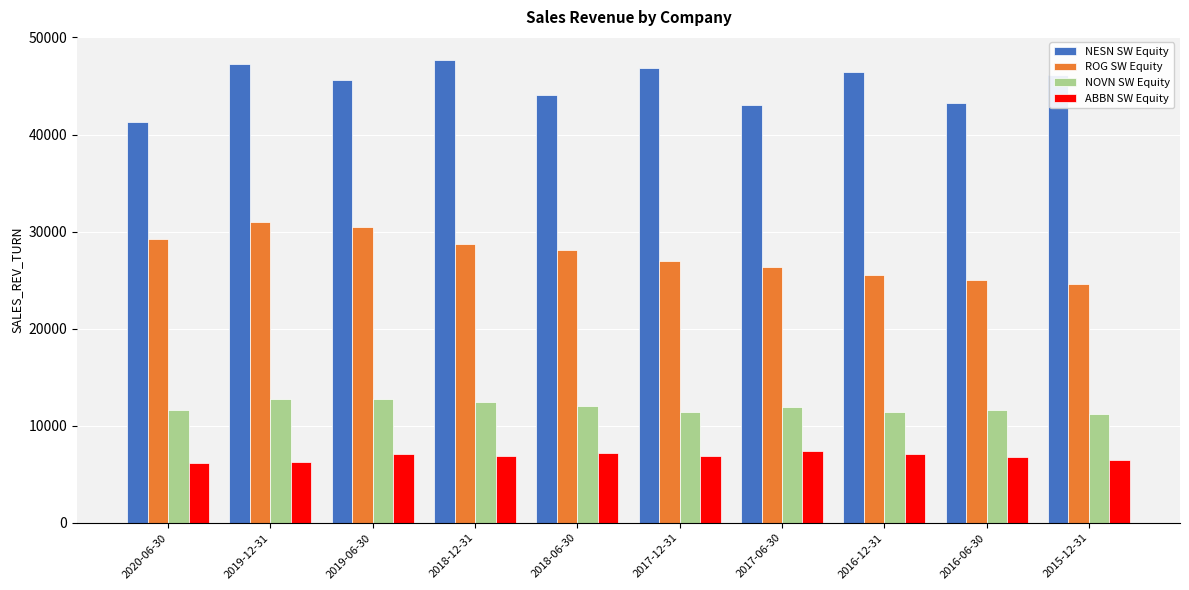

Rank the series at 2016-06-30 from lowest to highest value.

ABBN SW Equity, NOVN SW Equity, ROG SW Equity, NESN SW Equity